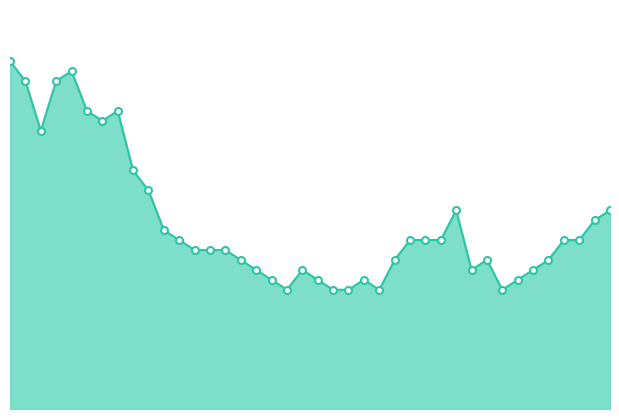

How many lines are shown in the chart?

1